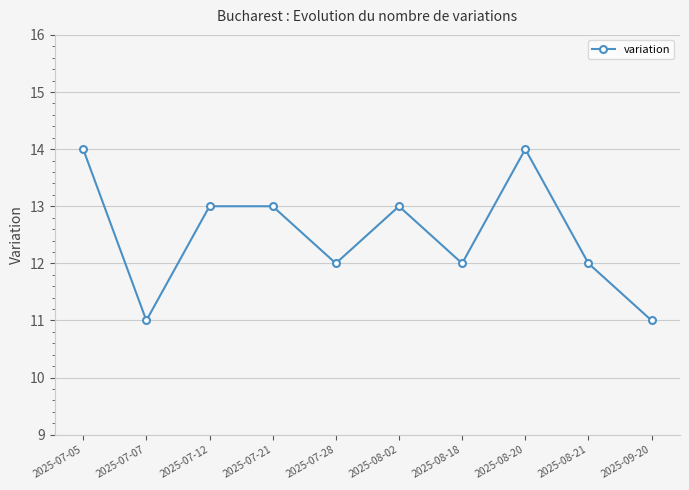

At which label does the data first exceed 13?

2025-07-05